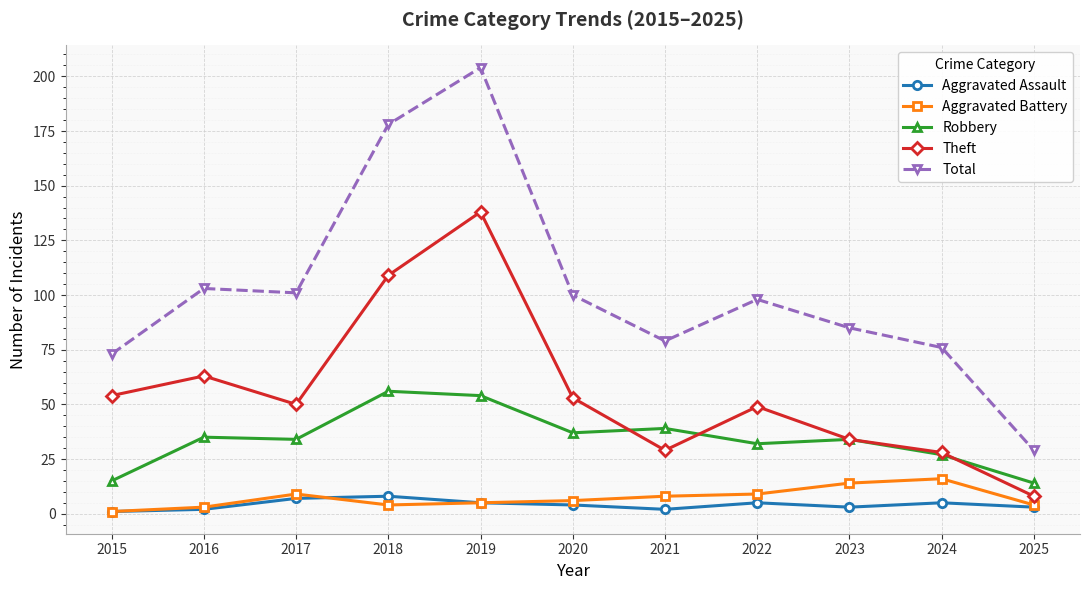

Rank the series by their maximum value, from lowest to highest.

Aggravated Assault, Aggravated Battery, Robbery, Theft, Total